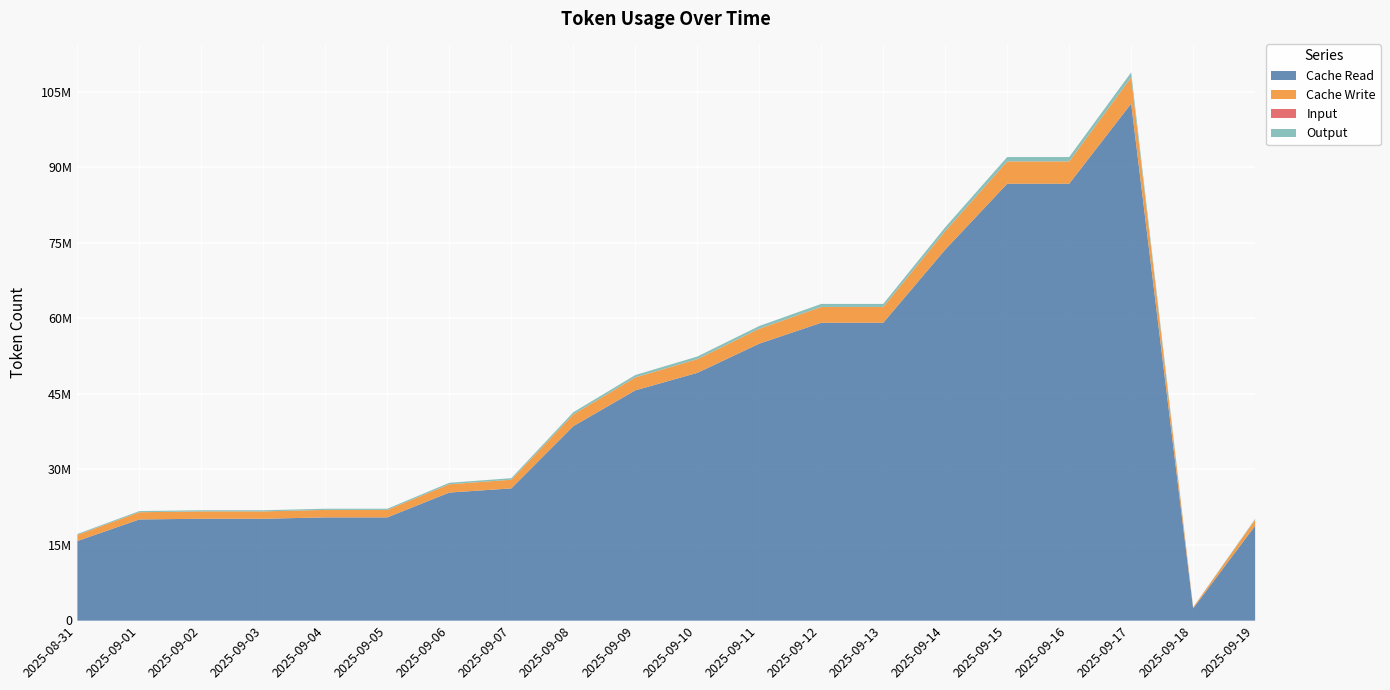

What are all the series names shown in the legend?

Cache Read, Cache Write, Input, Output